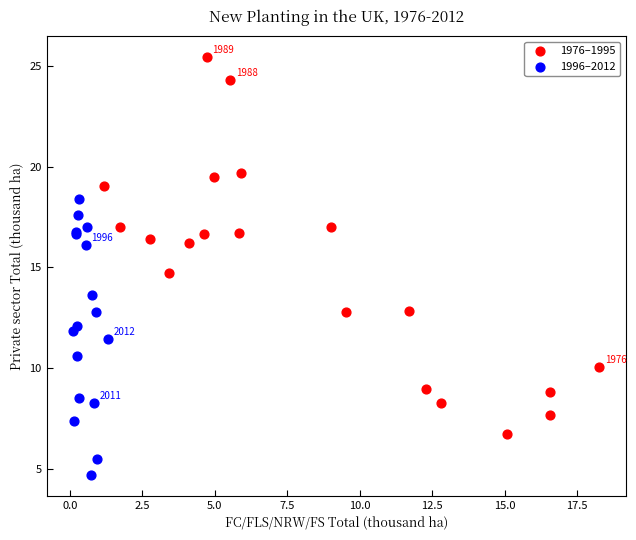

Which series contains the lowest Y value?

1996–2012